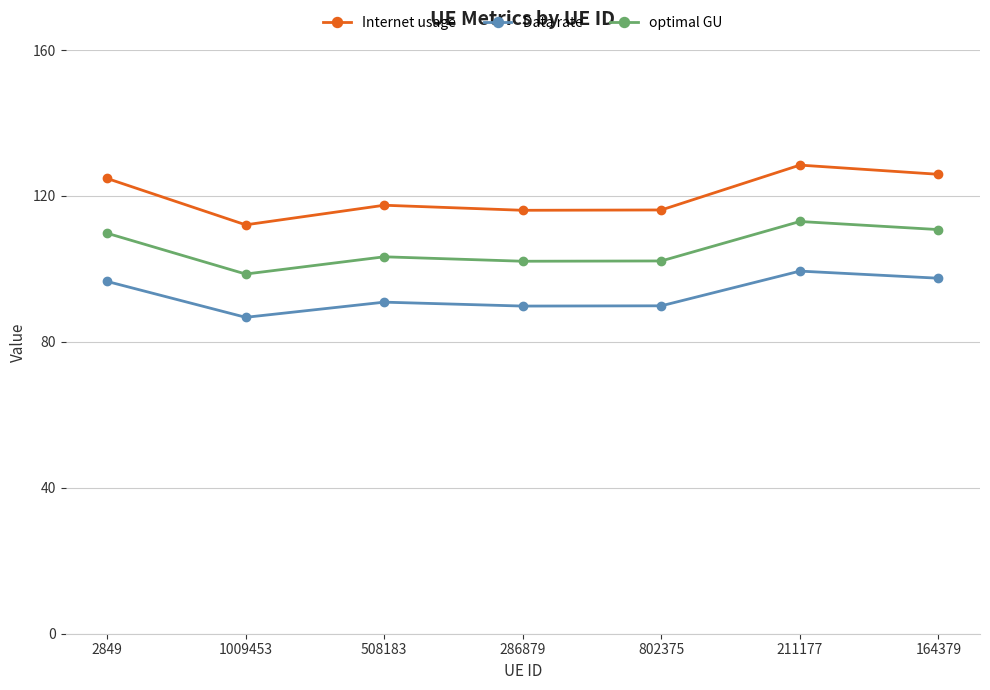

True or false: Data rate and Internet usage cross at least once.

False